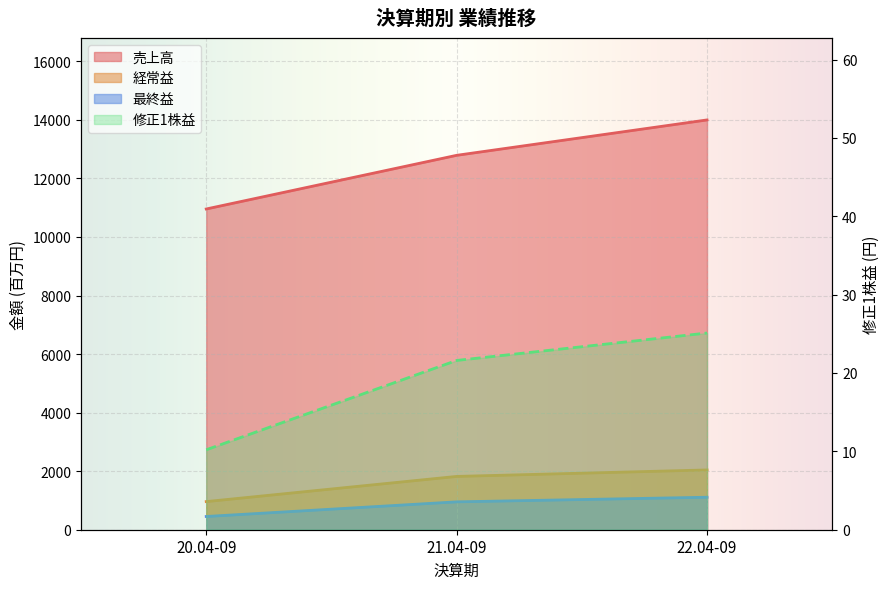

At which category does the chart reach its minimum across all series?

20.04-09